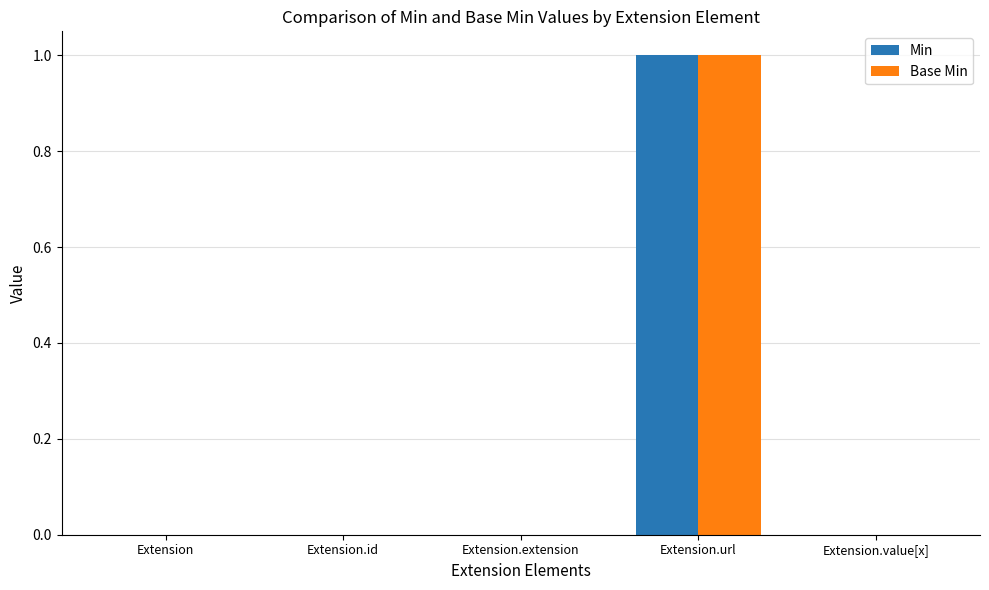

At which category is the sum across all series the highest?

Extension.url